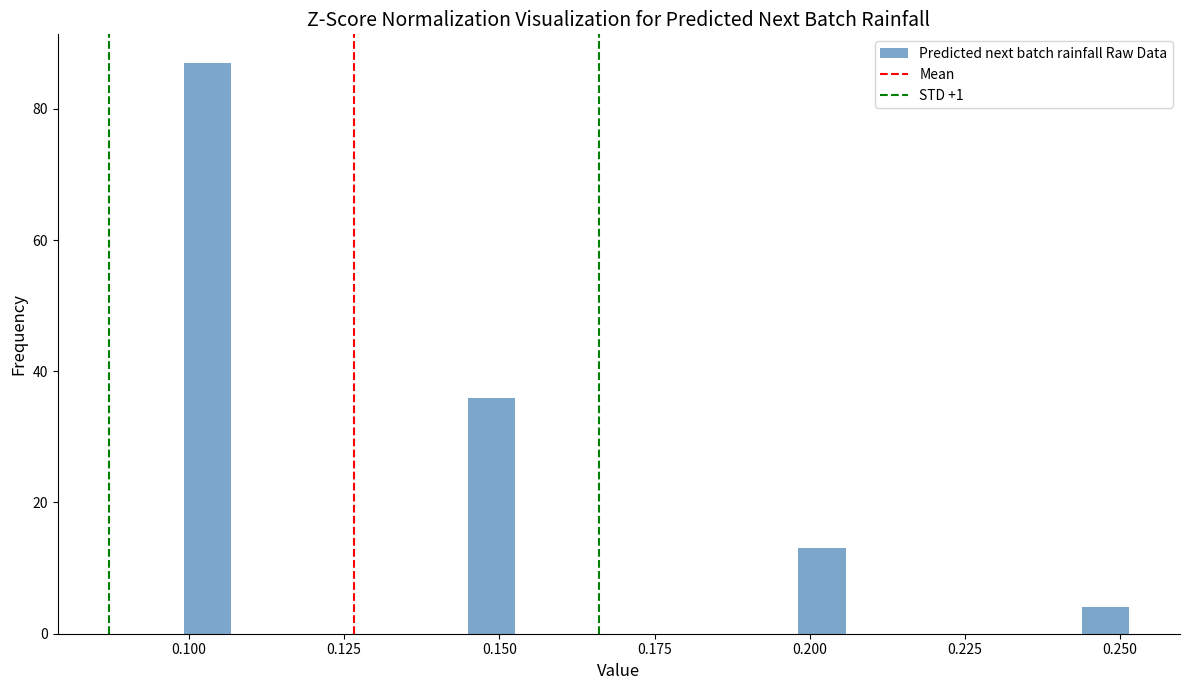

Read against the x-axis, roughly where is the centre of the tallest bar?

0.105